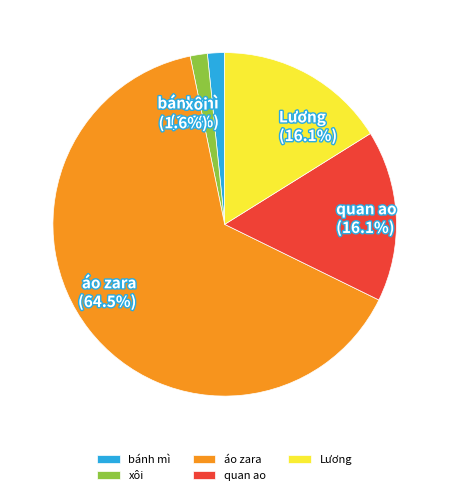

True or false: quan ao accounts for 16% of the total.

True